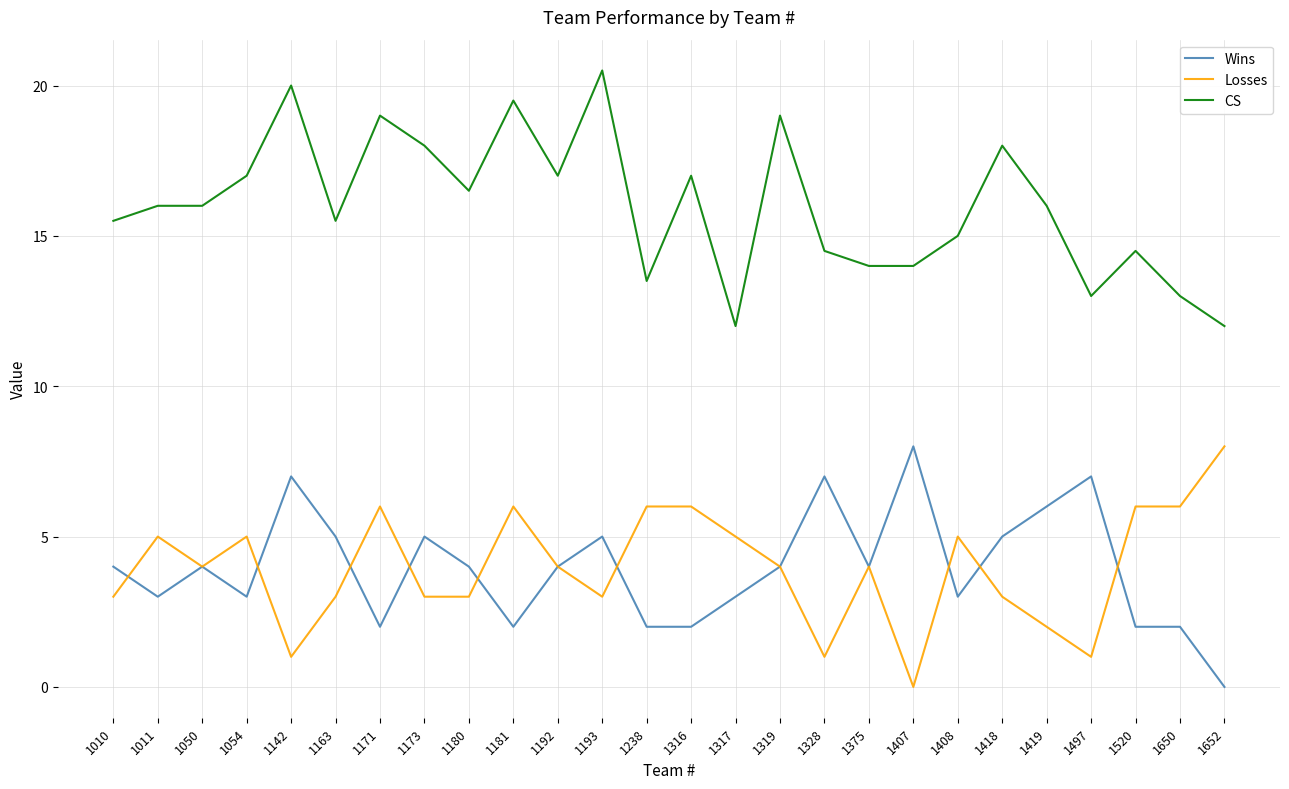

What is the spread (max minus min) of values at 1163?

12.5